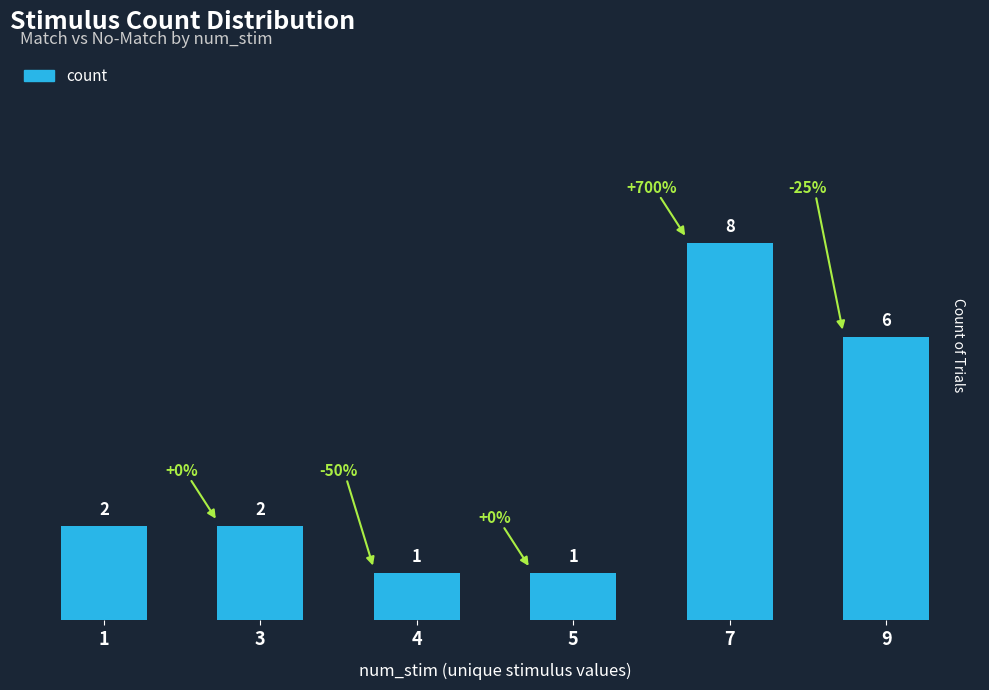

Count the values in the range 1 to 6.

5